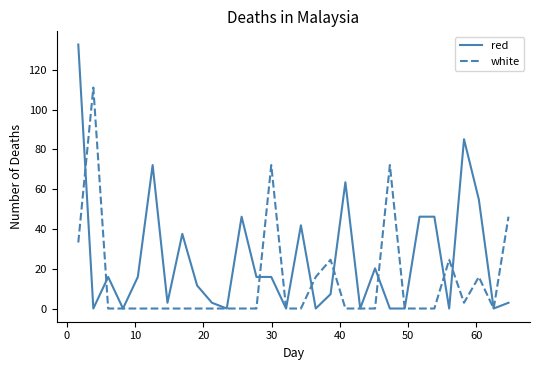

Rank the series by their average value, from lowest to highest.

white, red